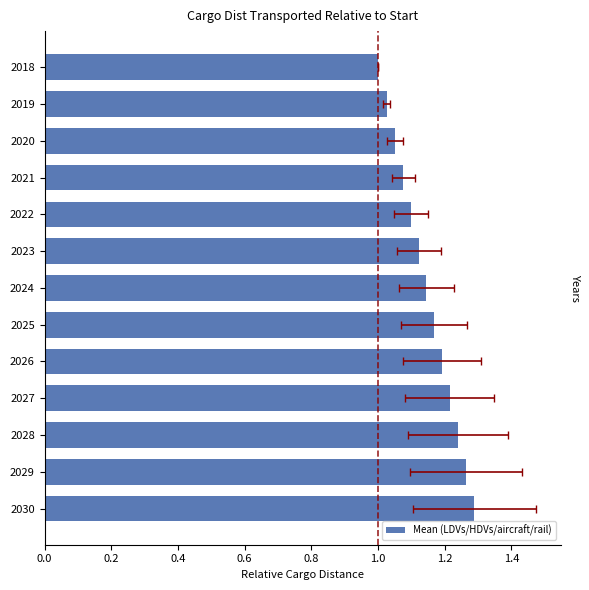

What is the sum of all values?

14.9